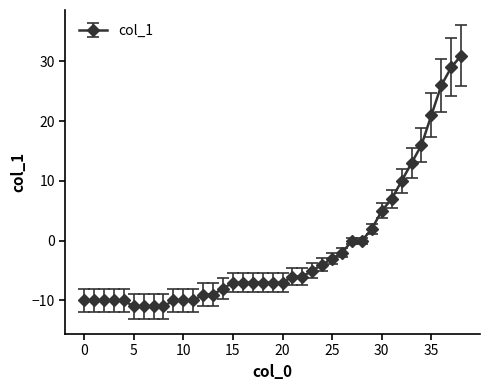

What is the difference between the maximum and minimum values?

42